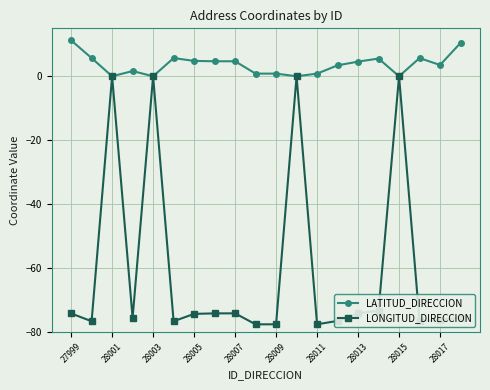

Rank the series by their average value, from highest to lowest.

LATITUD_DIRECCION, LONGITUD_DIRECCION